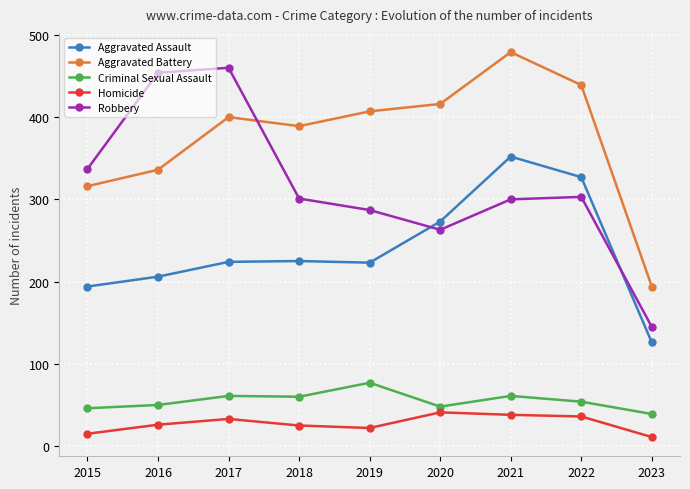

At which category does Robbery reach its first local valley?

2020